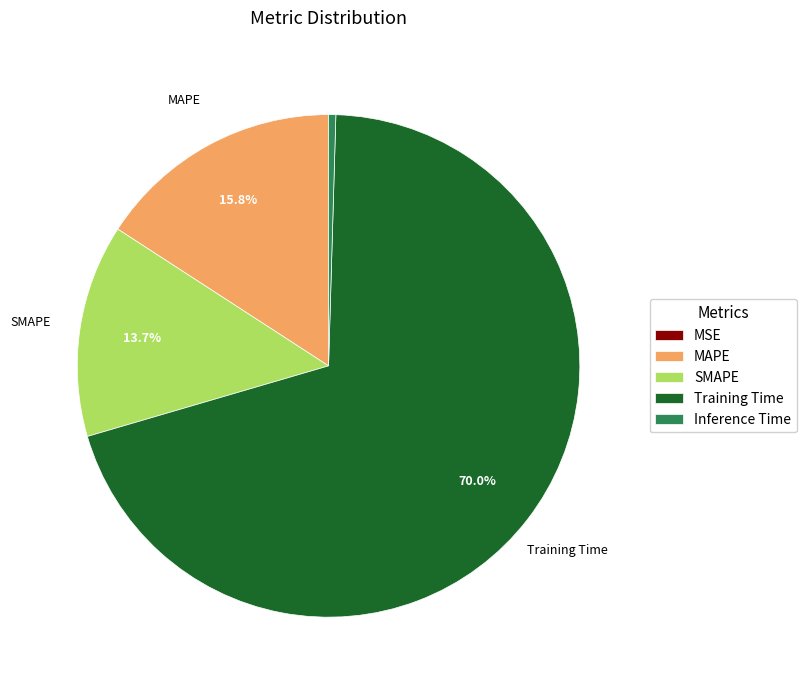

Which has a higher value, Training Time or SMAPE?

Training Time